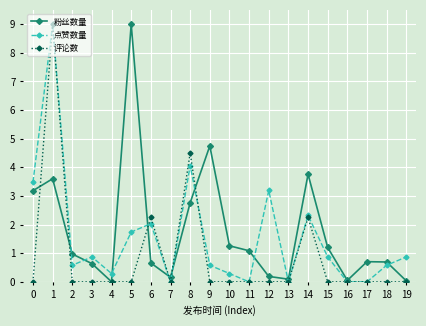

Which series changed the most between 4 and 5?

粉丝数量